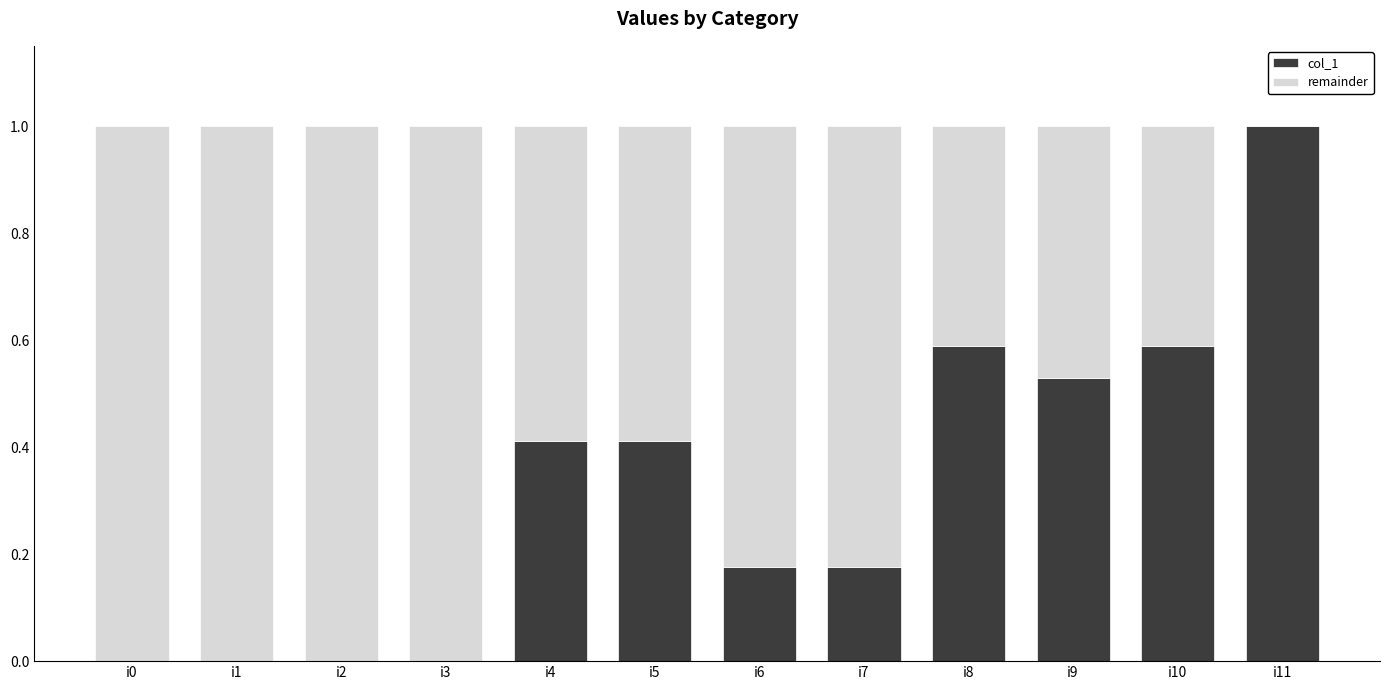

Are the bars grouped side by side (vs. stacked)?

No